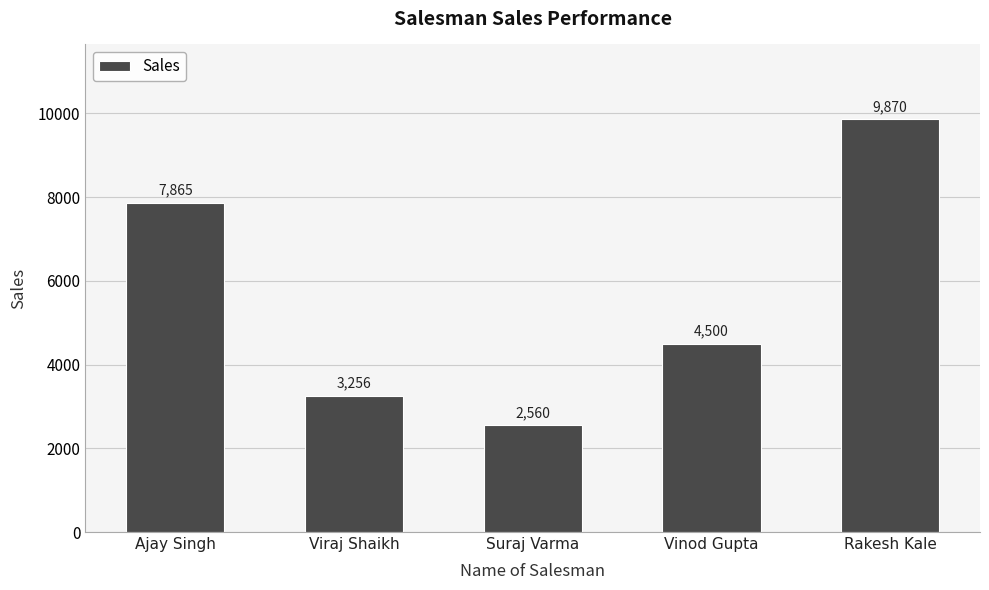

Is it true that the value at Suraj Varma is 2560?

True